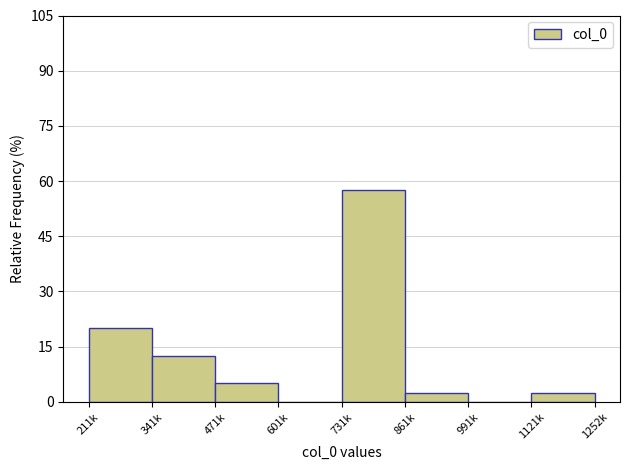

Reading left to right, extract all data points from this chart.

211k=20.0	341k=12.5	471k=5.0	601k=0.0	731k=57.5	861k=2.5	991k=0.0	1121k=2.5